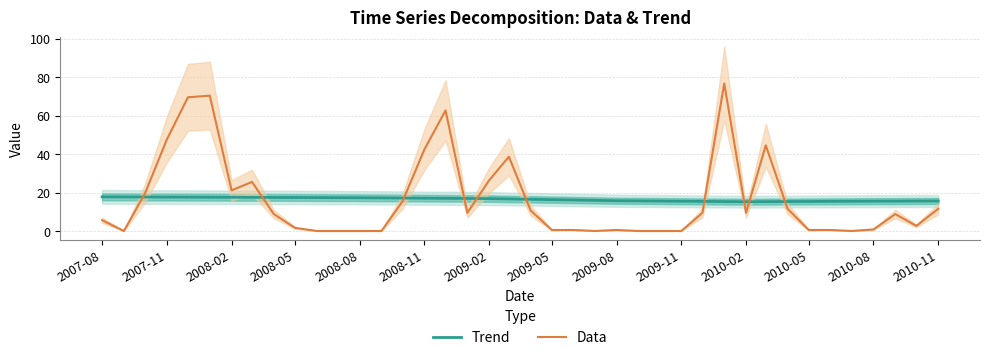

How many times do Data and Trend cross each other?

10